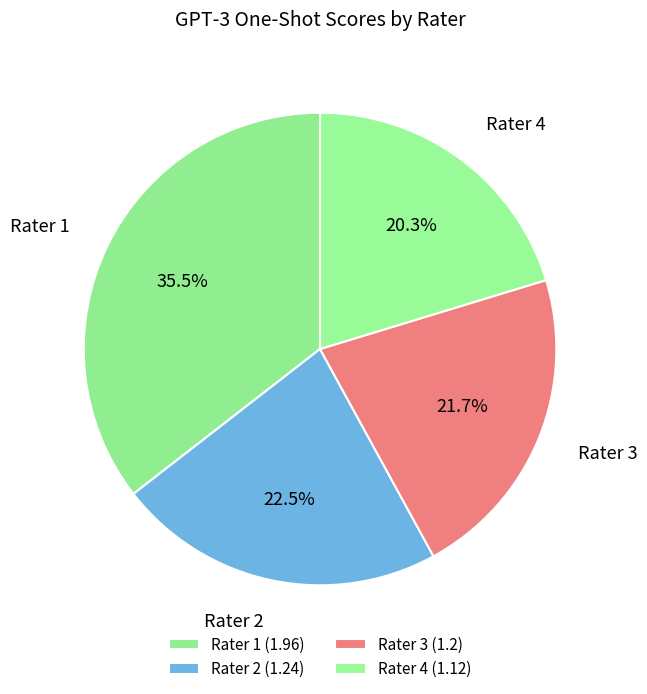

Which category has the biggest portion of the pie?

Rater 1